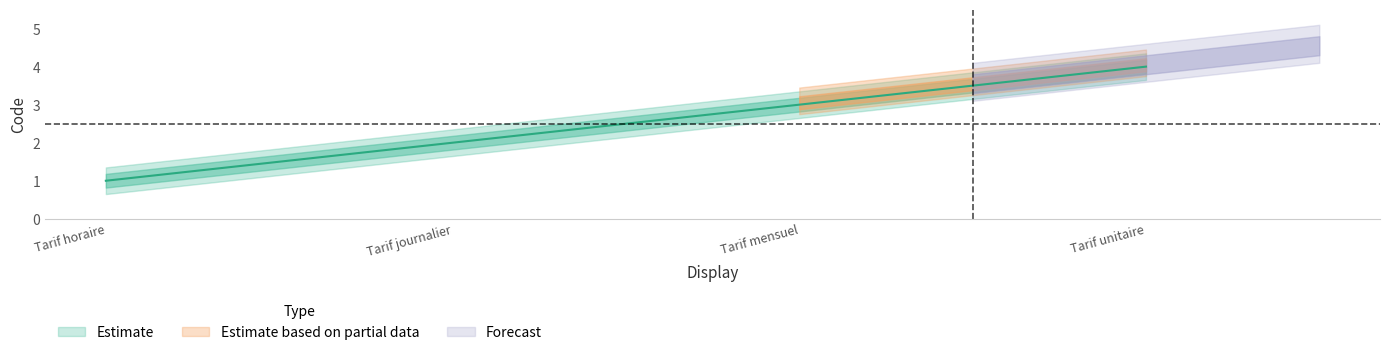

Is it true that the value at Tarif mensuel is 1?

False